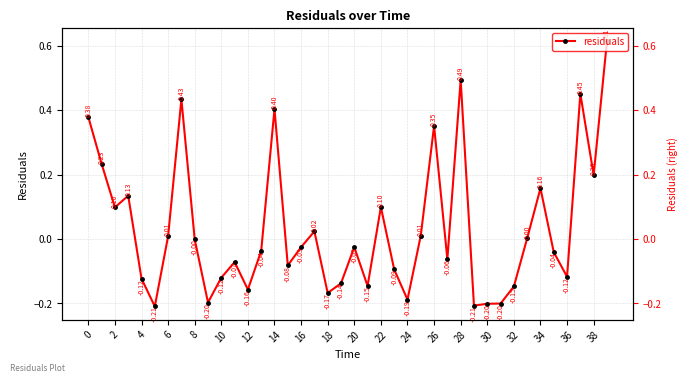

Reading right to left, what are all the values shown in this chart?

0.6	0.2	0.5	-0.1	-0.0	0.2	0.0	-0.1	-0.2	-0.2	-0.2	0.5	-0.1	0.4	0.0	-0.2	-0.1	0.1	-0.1	-0.0	-0.1	-0.2	0.0	-0.0	-0.1	0.4	-0.0	-0.2	-0.1	-0.1	-0.2	-0.0	0.4	0.0	-0.2	-0.1	0.1	0.1	0.2	0.4